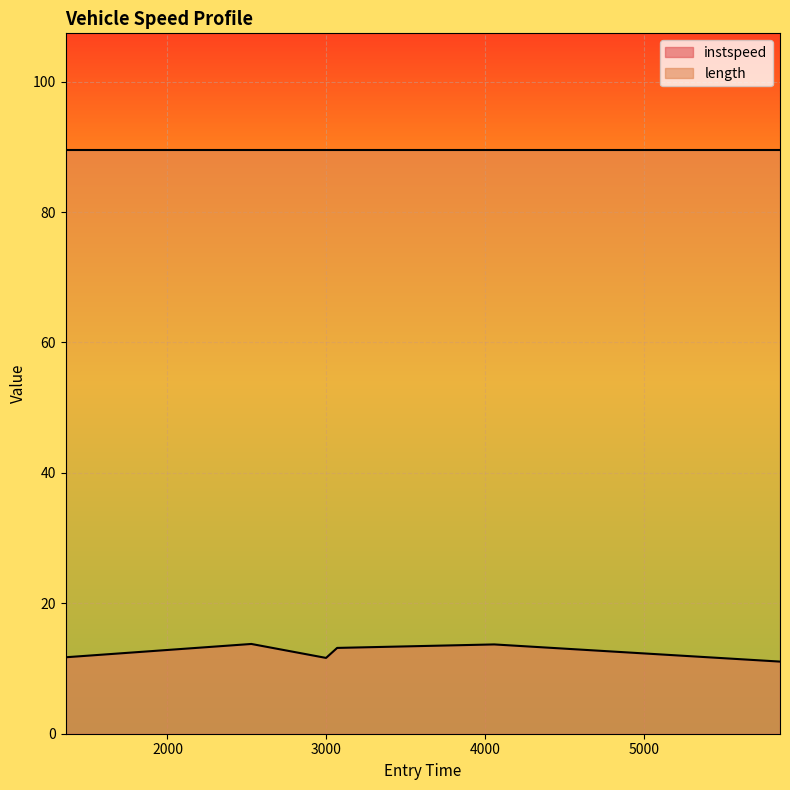

What is the sum of the values at 2528.27791567388 and 3068.8071215820114?

26.9